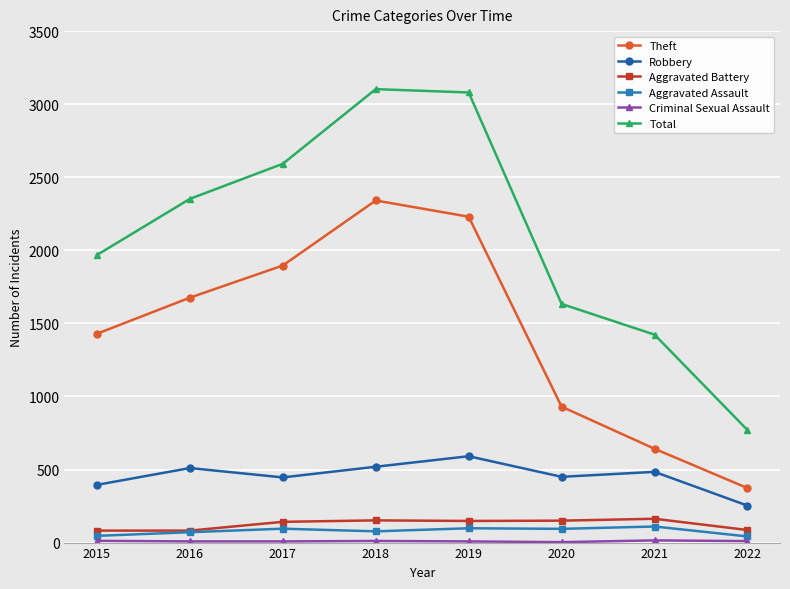

What is the difference between the maximum and second lowest values in the Aggravated Assault series?

64